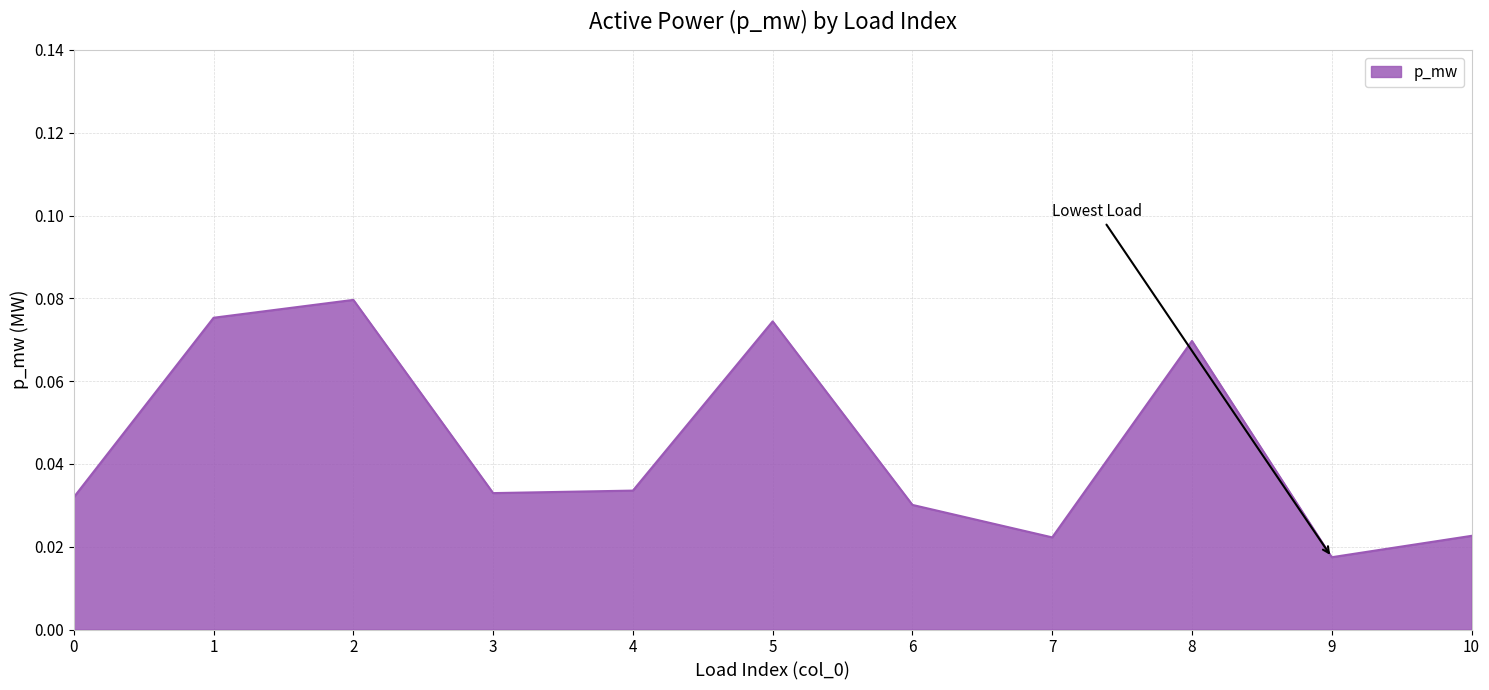

At which category does the chart reach its minimum across all series?

9